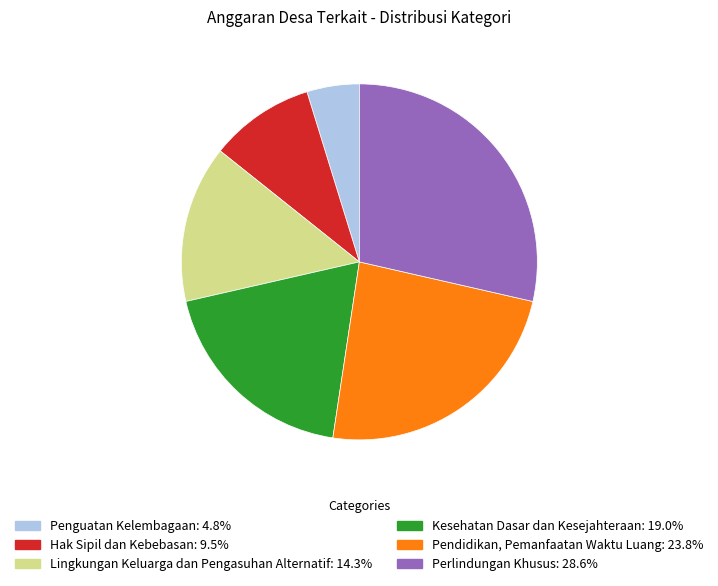

Do Pendidikan, Pemanfaatan Waktu Luang and Lingkungan Keluarga dan Pengasuhan Alternatif together represent more than half of the pie?

No